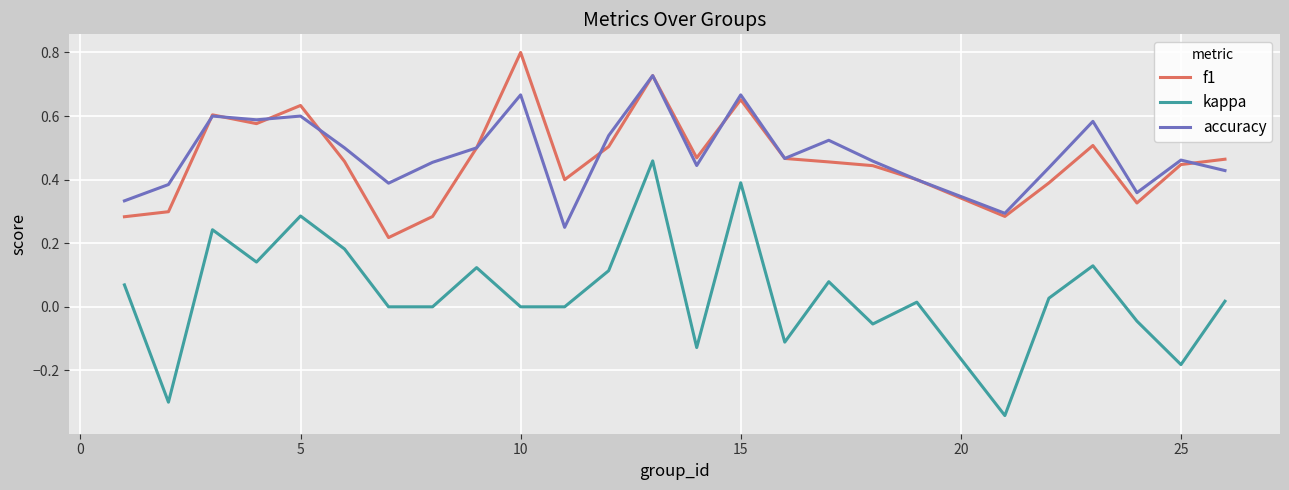

Which series has the widest spread of values?

kappa